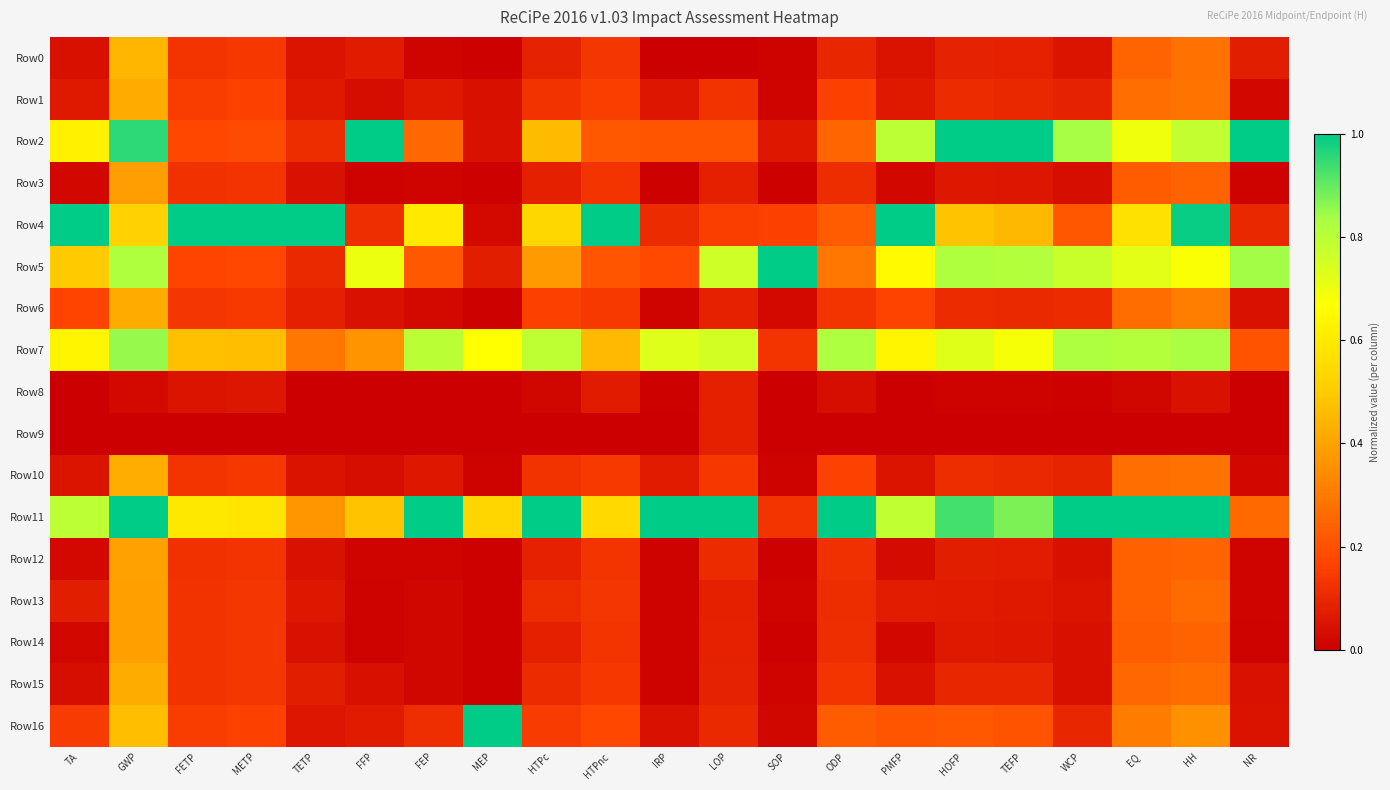

What is the maximum value shown in the chart?

1.0